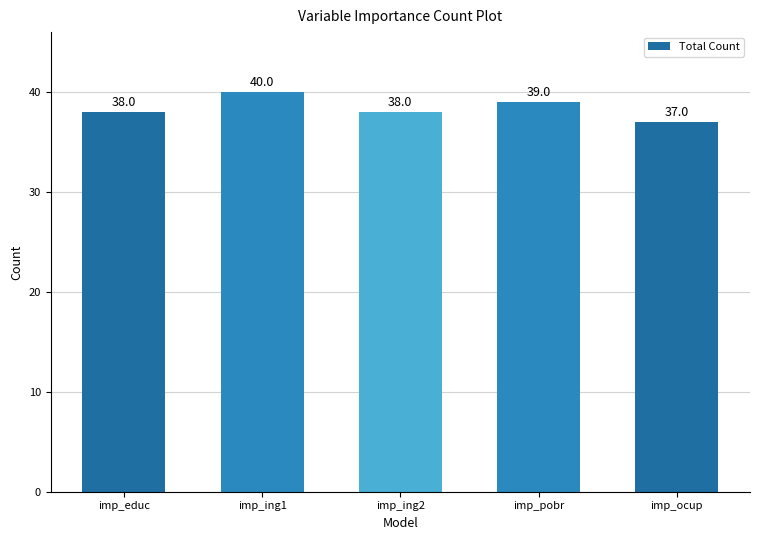

Are the bars grouped side by side (vs. stacked)?

No